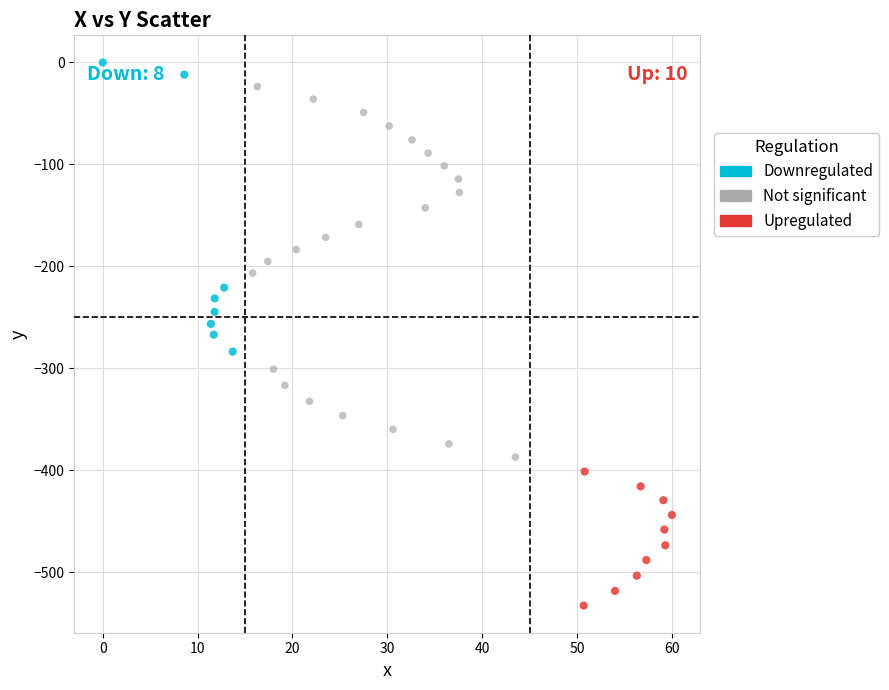

Which series contains the highest Y value?

Downregulated